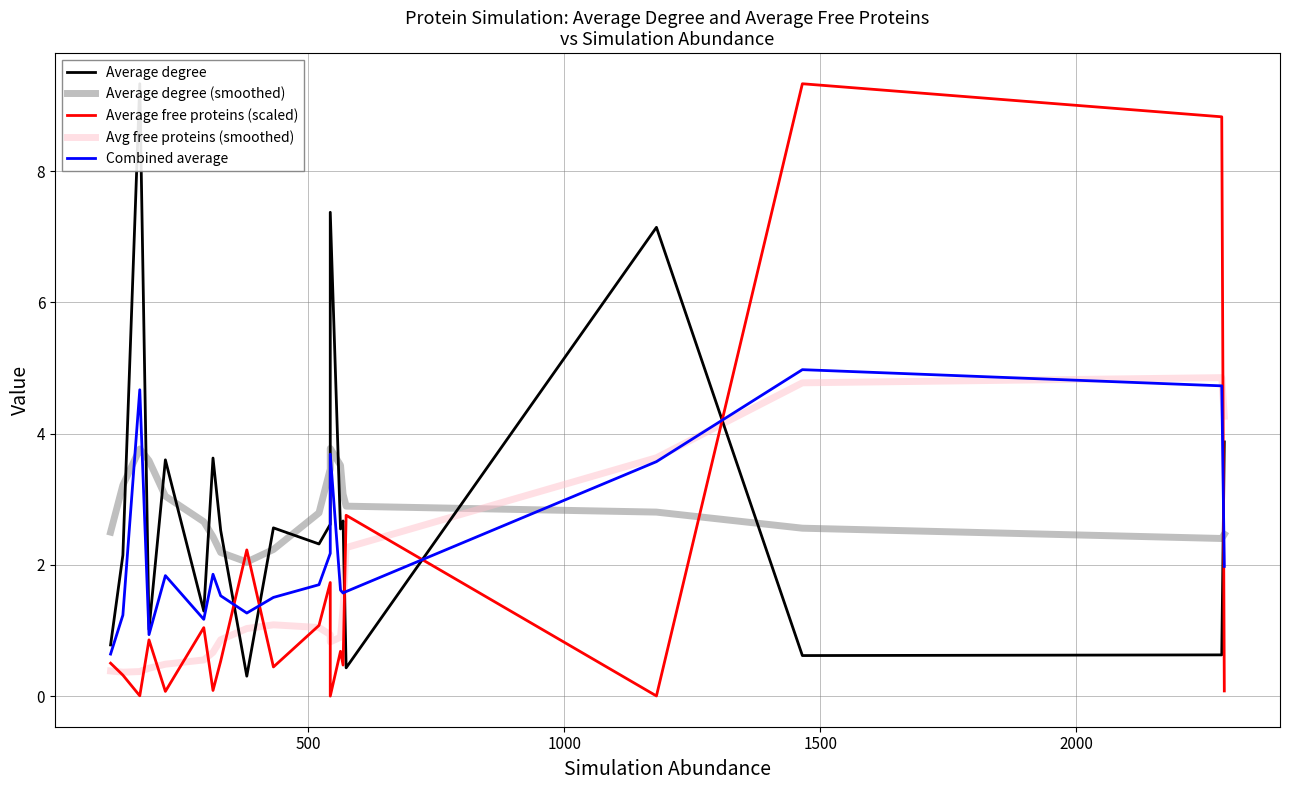

How many lines are shown in the chart?

5